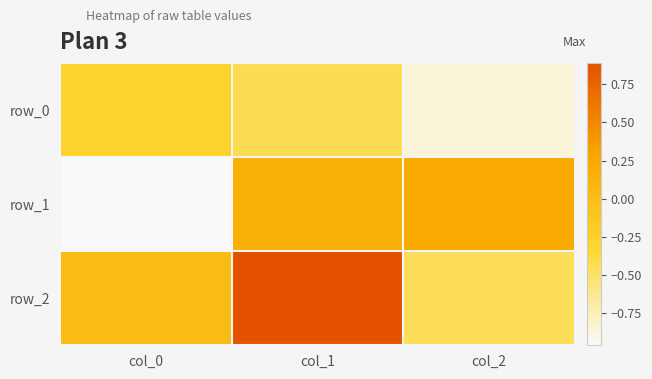

What is the difference between the maximum and minimum values in the row_1 series?

1.2